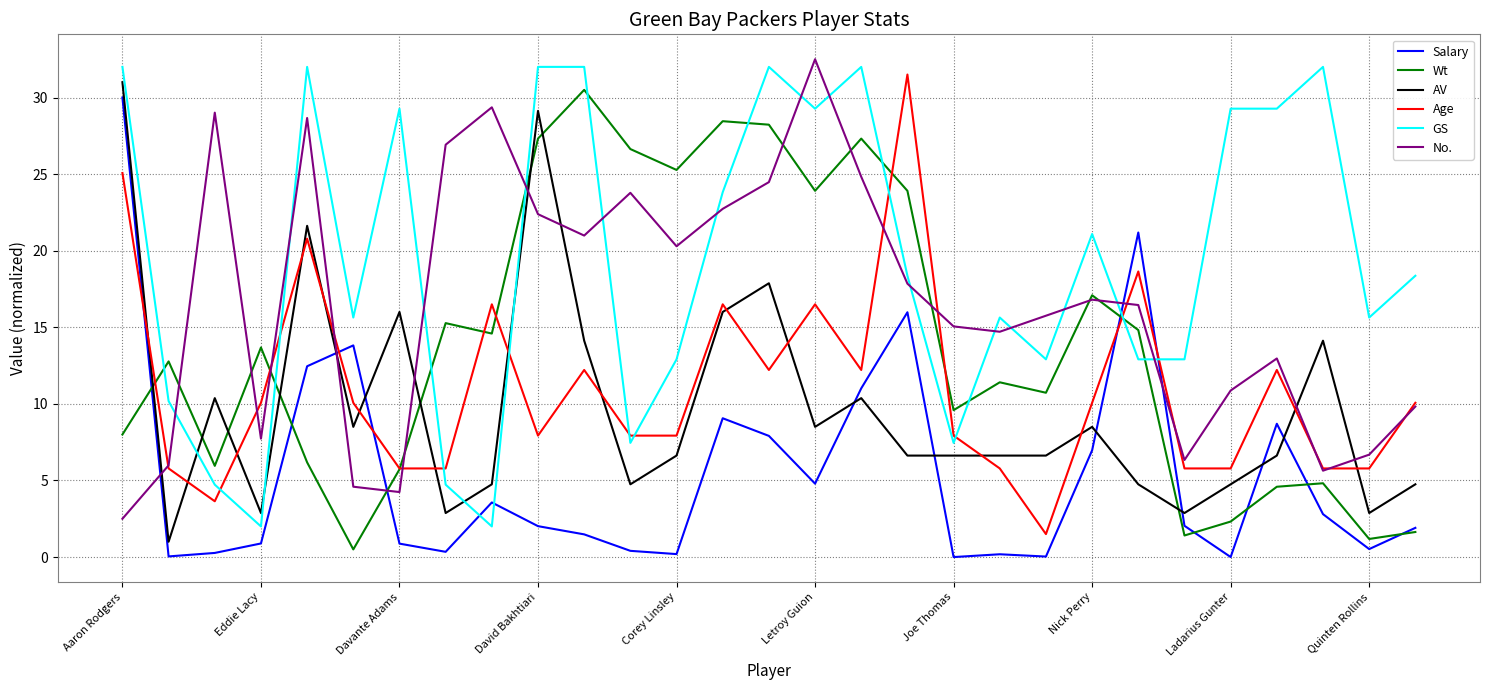

Which series ends up on top after the final intersection of No. and Salary?

No.